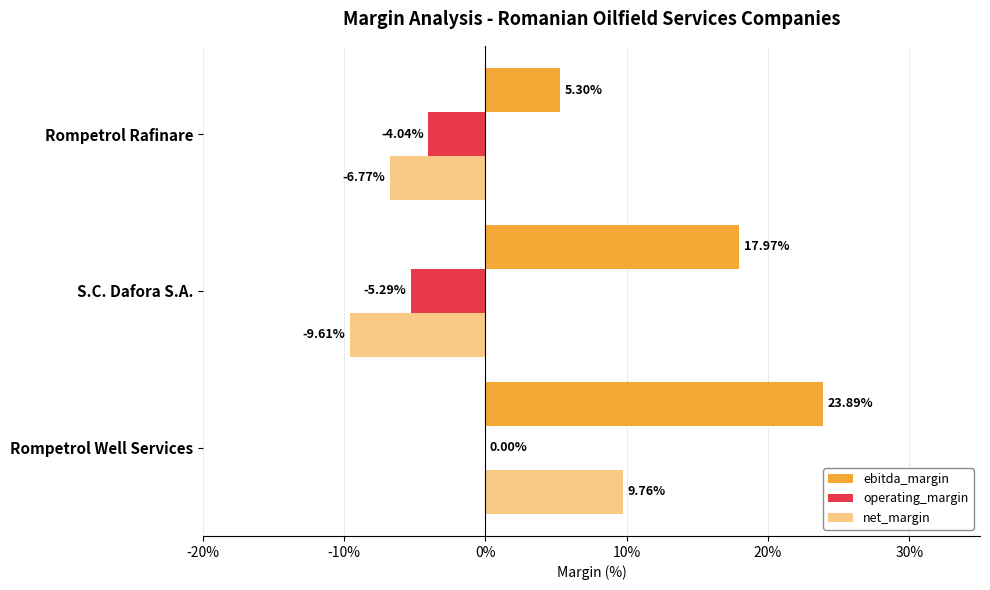

Reading left to right, list all the values displayed in this chart.

ebitda_margin: 0.2	0.2	0.1
operating_margin: 0.0	-0.1	-0.0
net_margin: 0.1	-0.1	-0.1